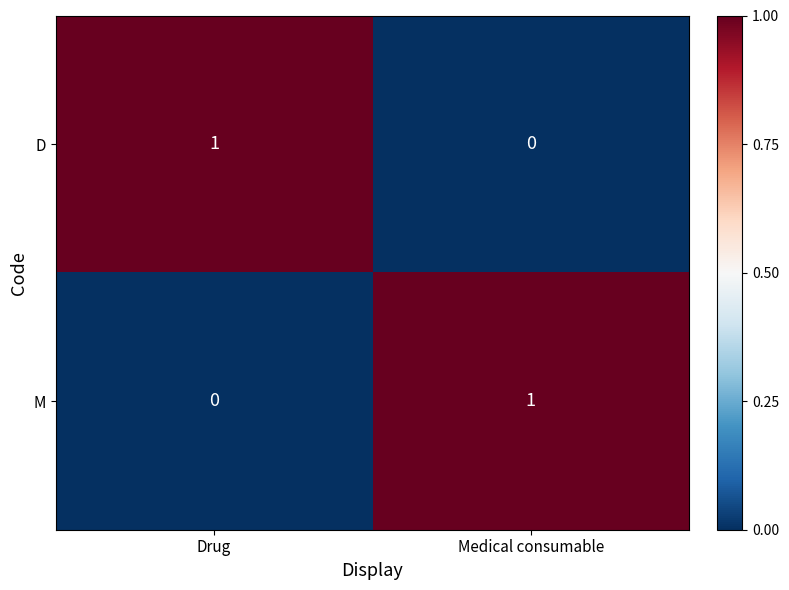

Where is D nearest to the value 0?

Medical consumable